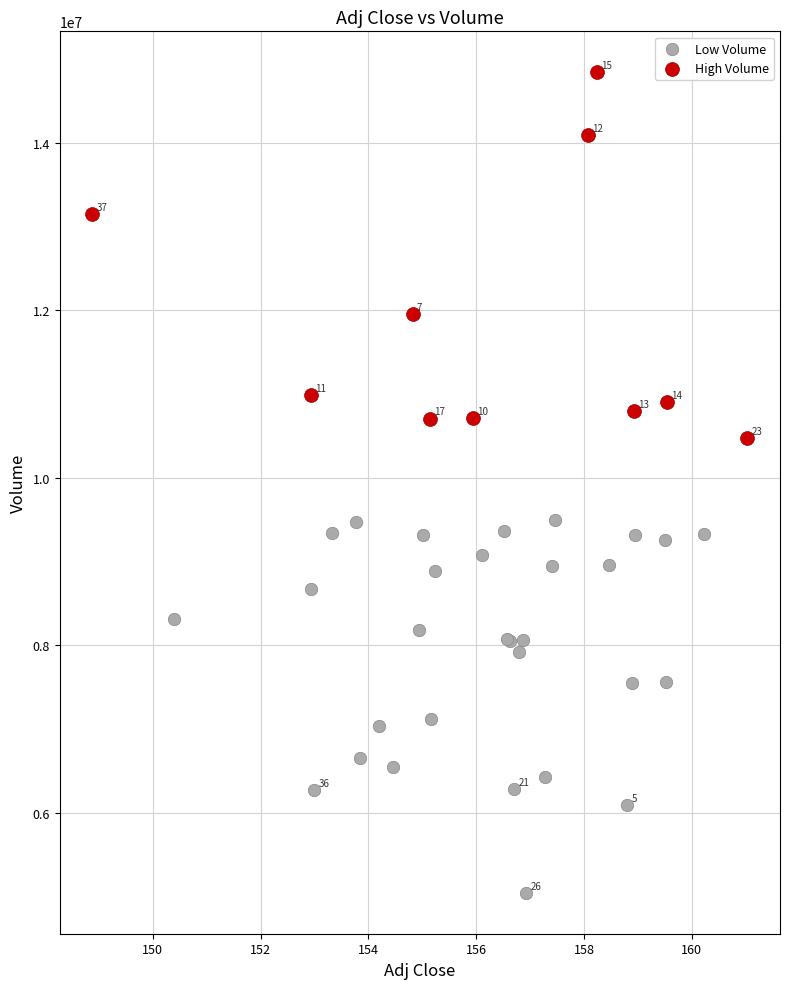

Which series contains the lowest Y value?

Low Volume